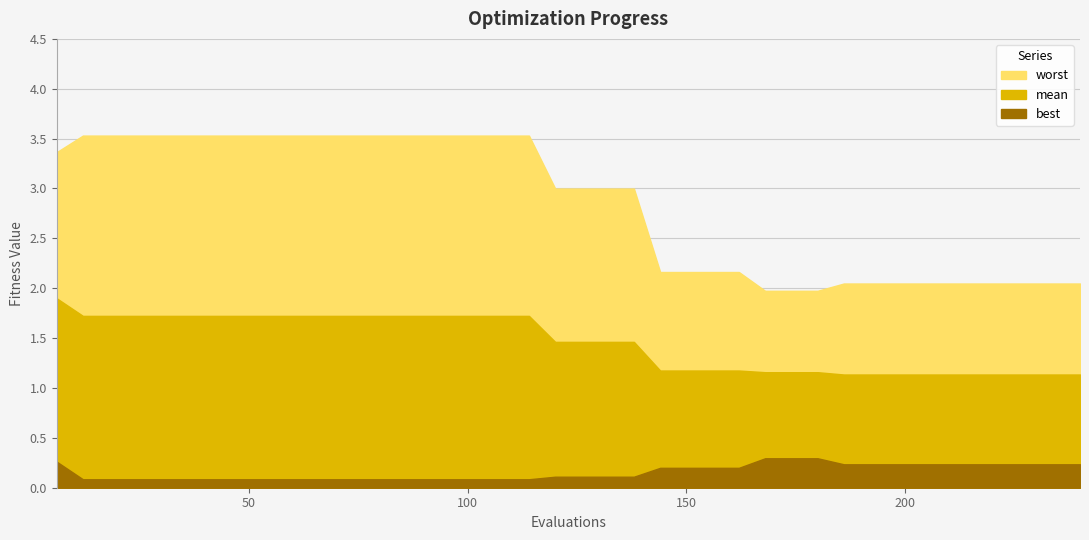

Is the value of best at 240 greater than the value of worst at 198?

No